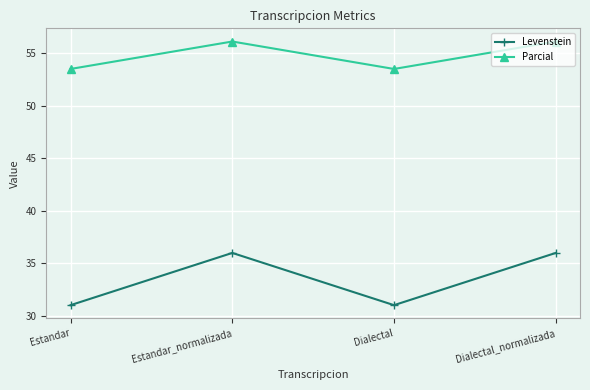

What is the total value across all series at Dialectal_normalizada?

92.1